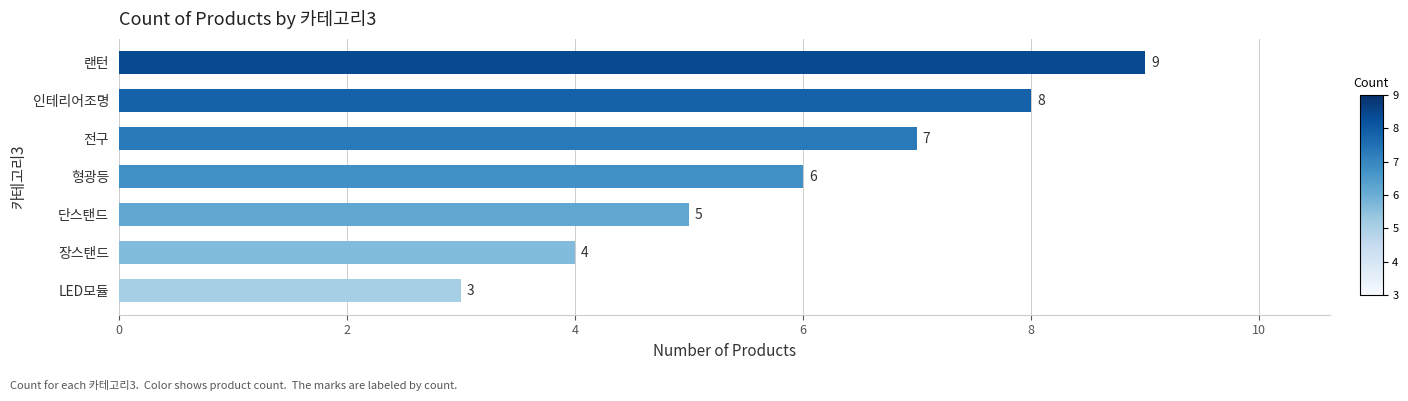

Approximately how many times larger is the value at 전구 compared to 형광등?

1.2